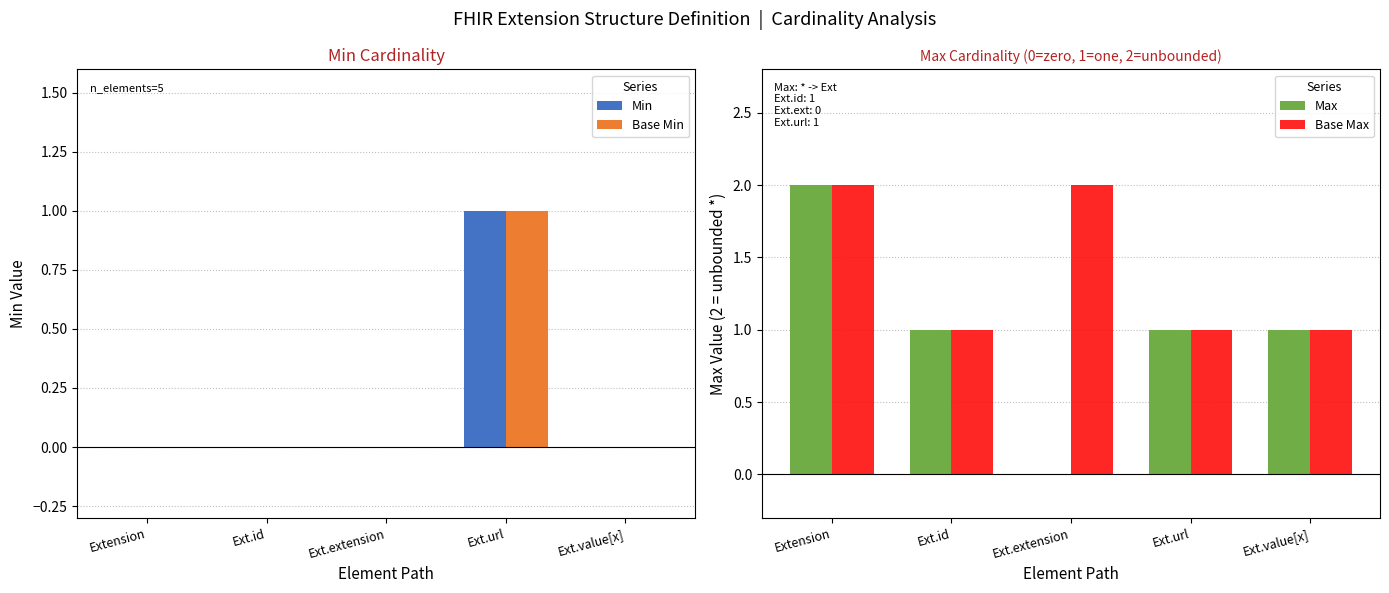

Between Ext.id and Ext.extension, which series saw the biggest shift?

Max